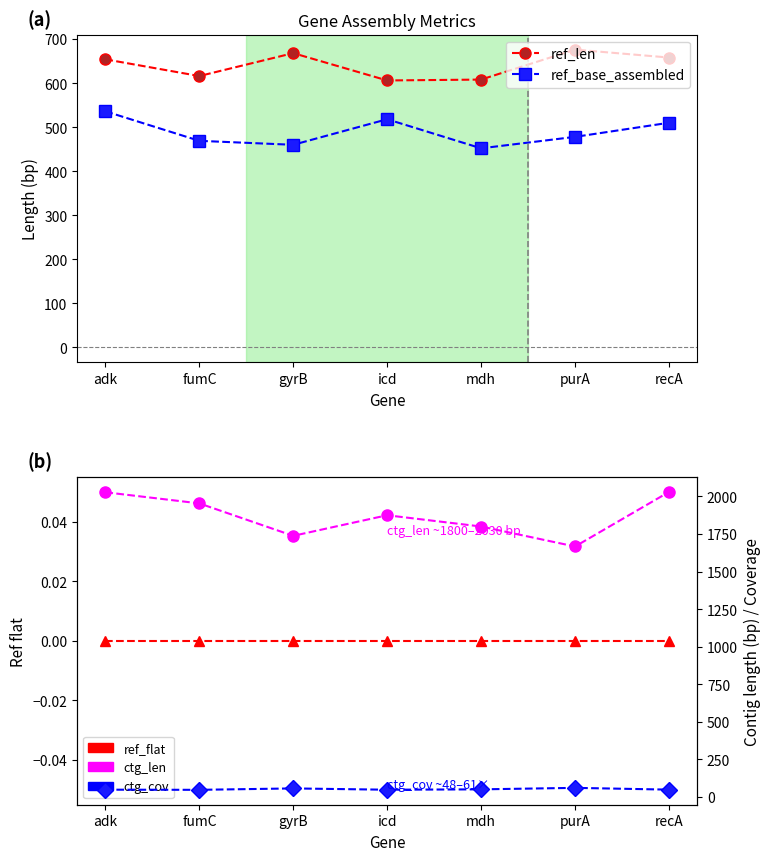

At which label does ref_flat reach its peak?

adk